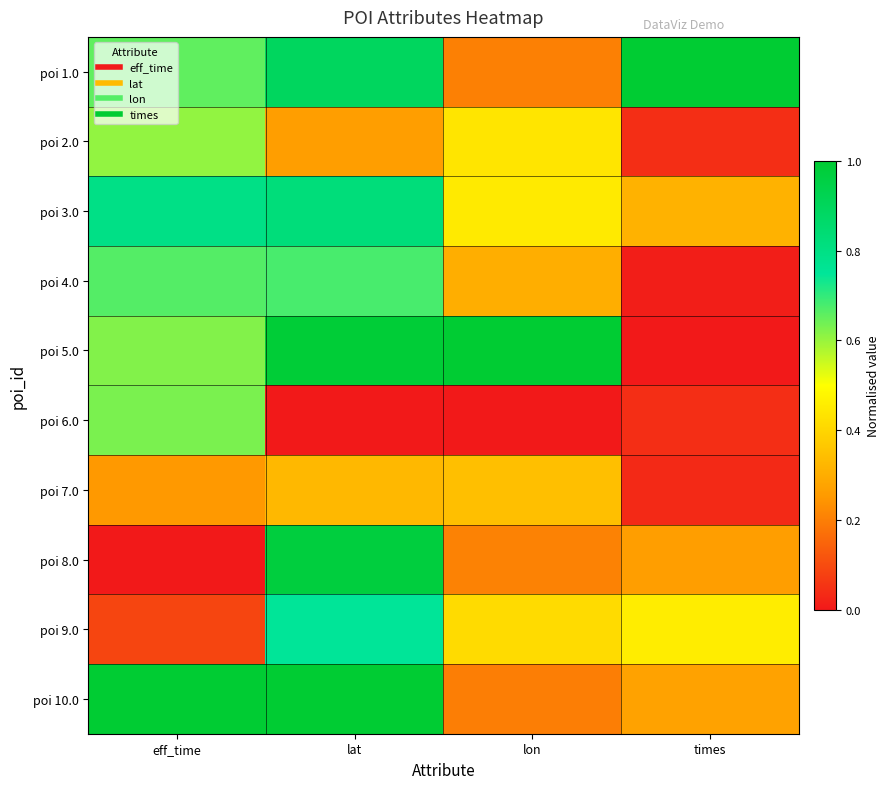

At which category does the chart reach its minimum across all series?

times